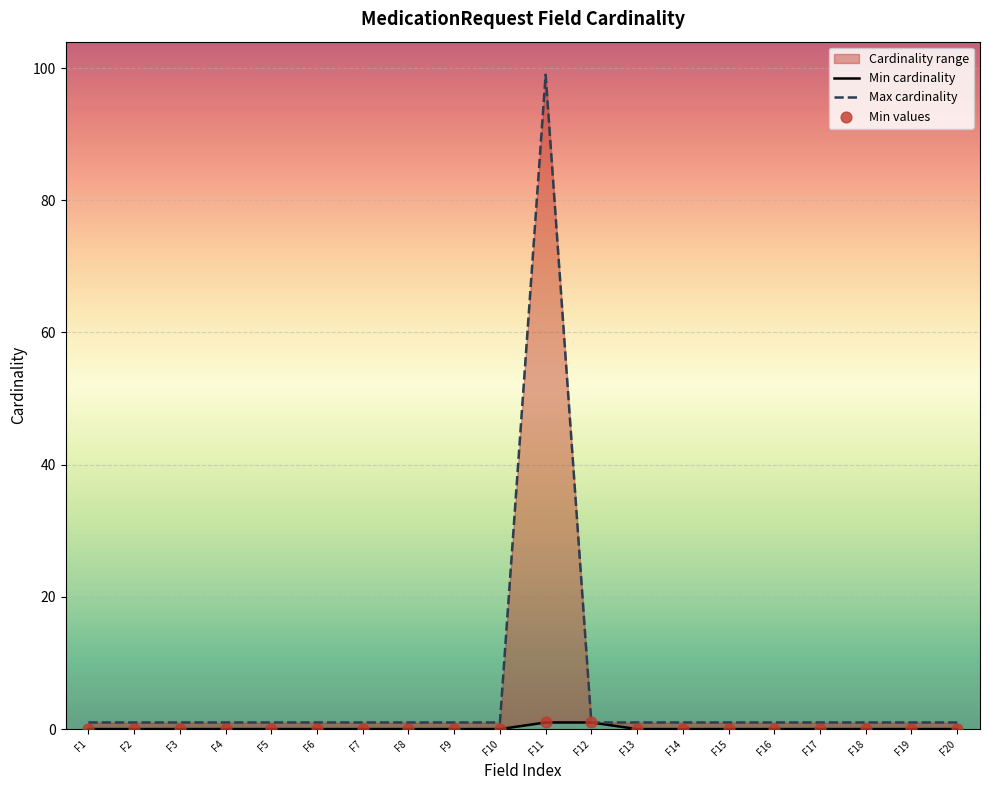

Which series has the widest spread of Y values?

Max cardinality